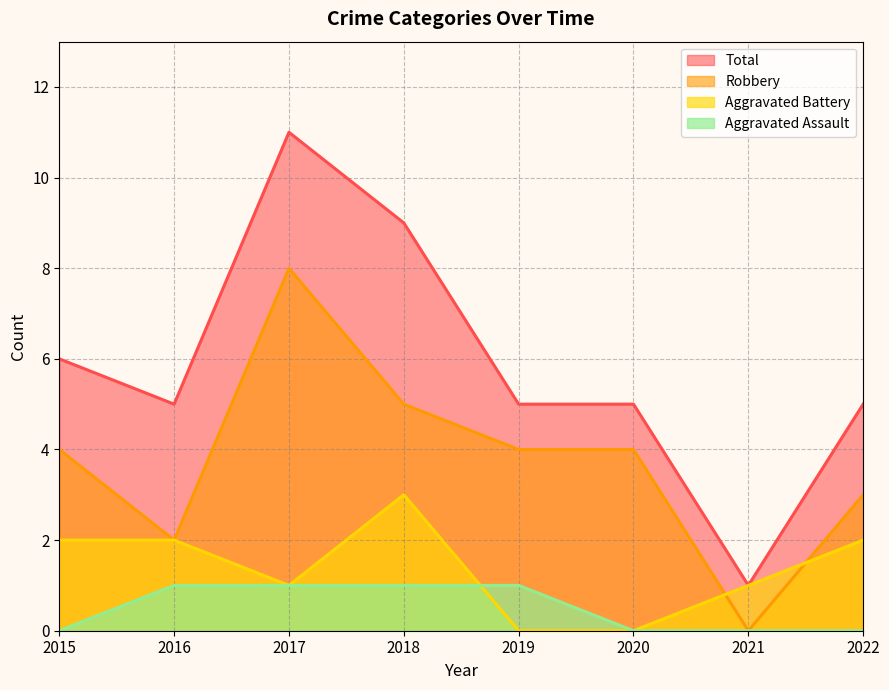

At which category does the chart reach its peak across all series?

2017